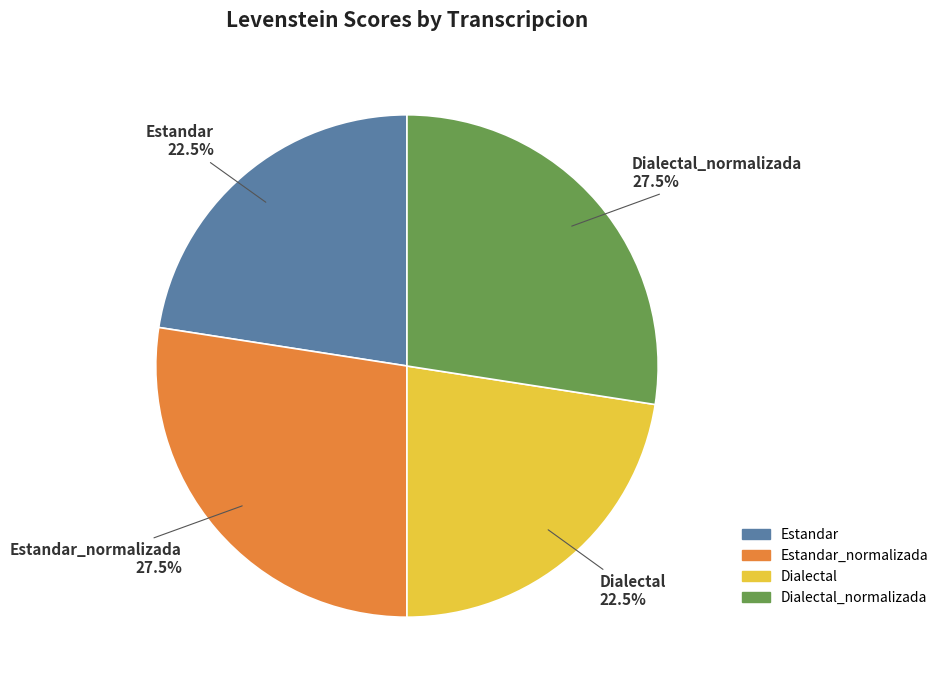

How many slices are in this pie chart?

4